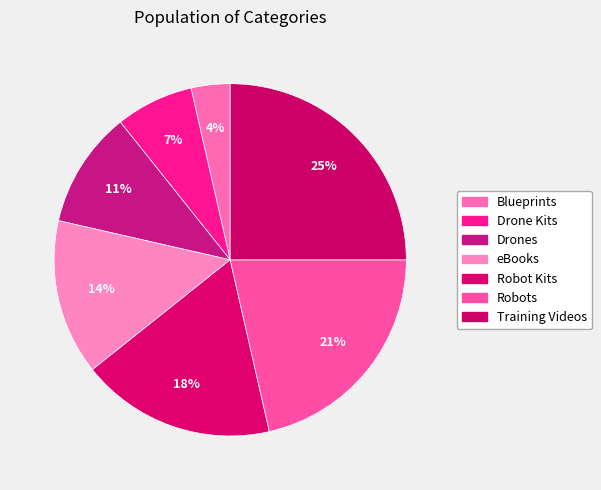

To the nearest percent, what is the difference between the Blueprints and Drones slice percentages?

7%